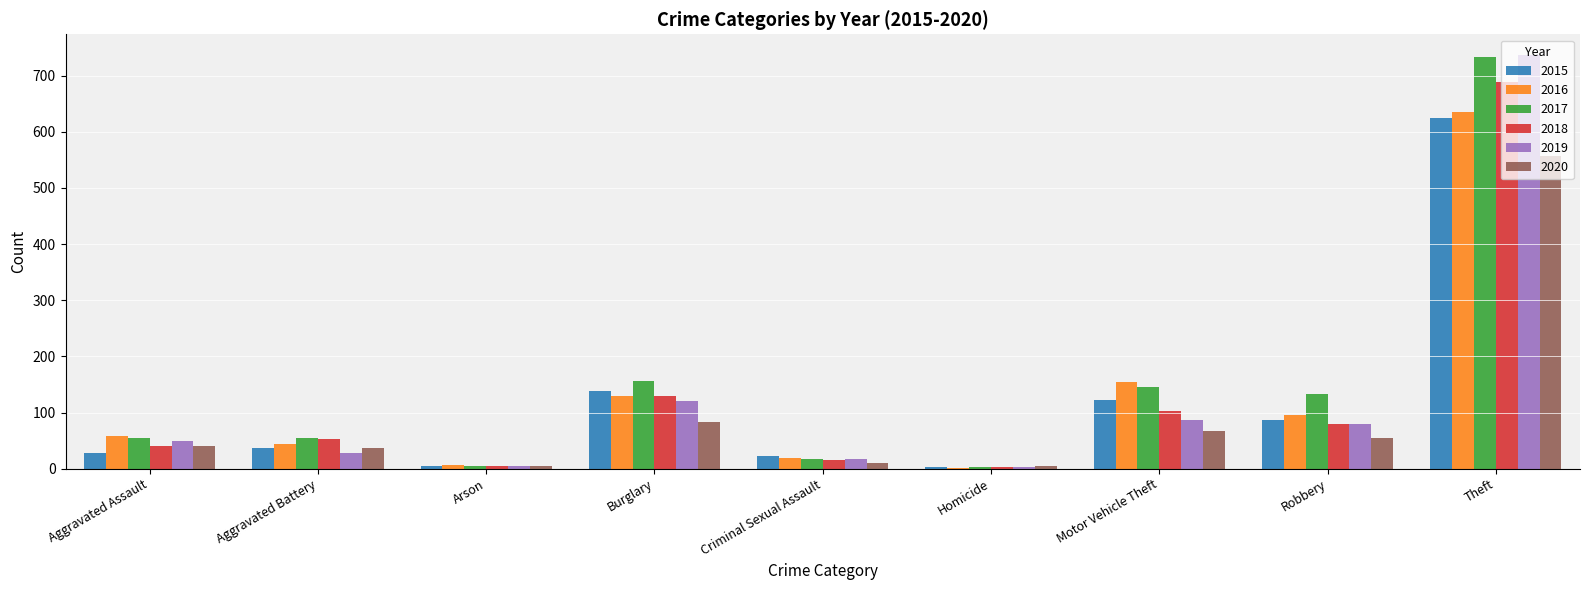

How many distinct data groups are displayed?

6